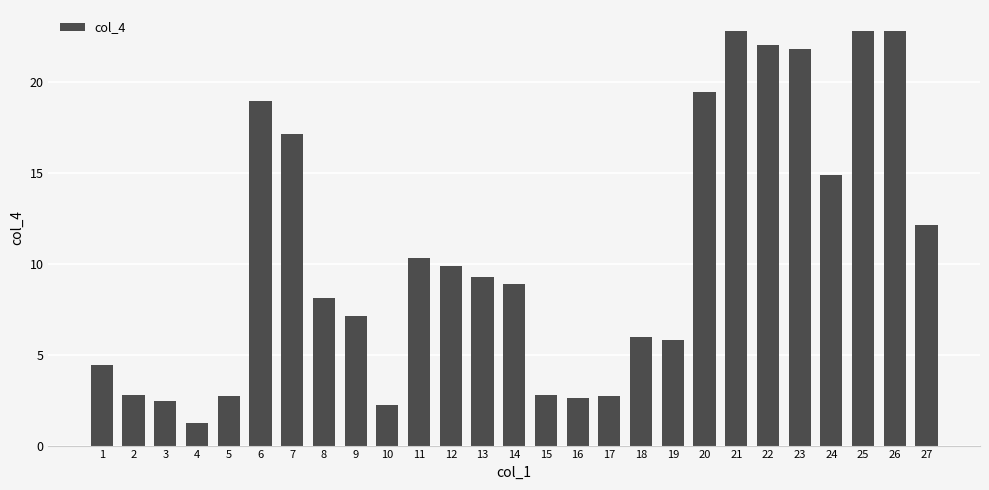

What is the smallest value displayed?

1.2